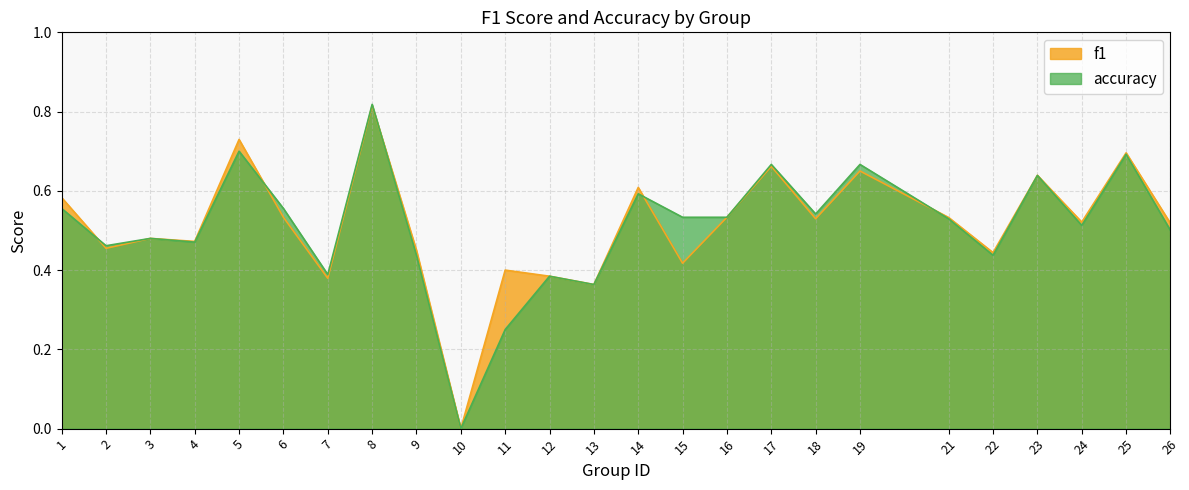

Which series has the widest spread of values?

accuracy